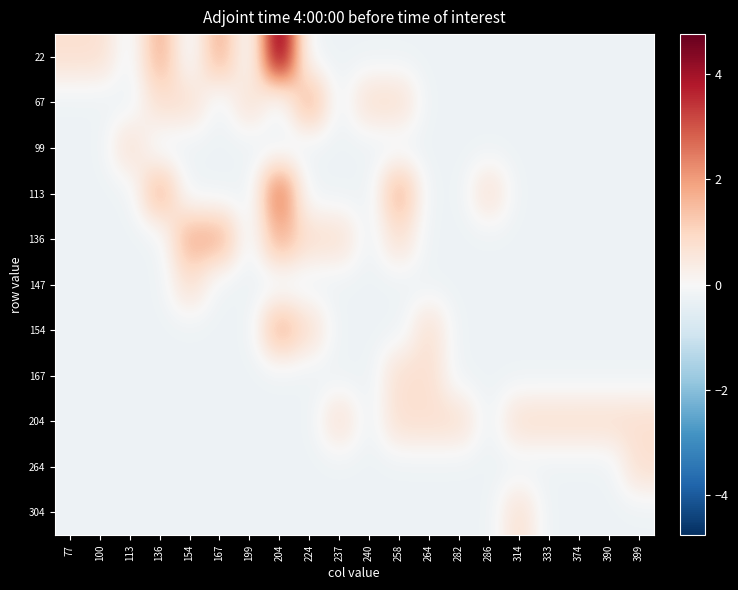

What is the difference between the highest and lowest values at 154?

2.0